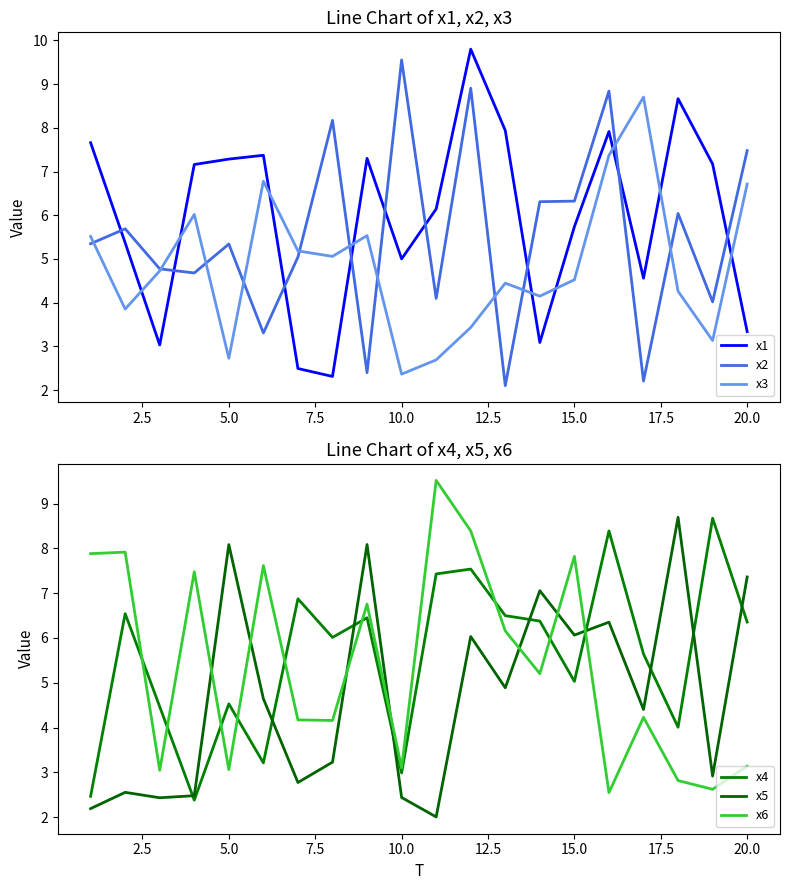

How many lines are shown in the chart?

6